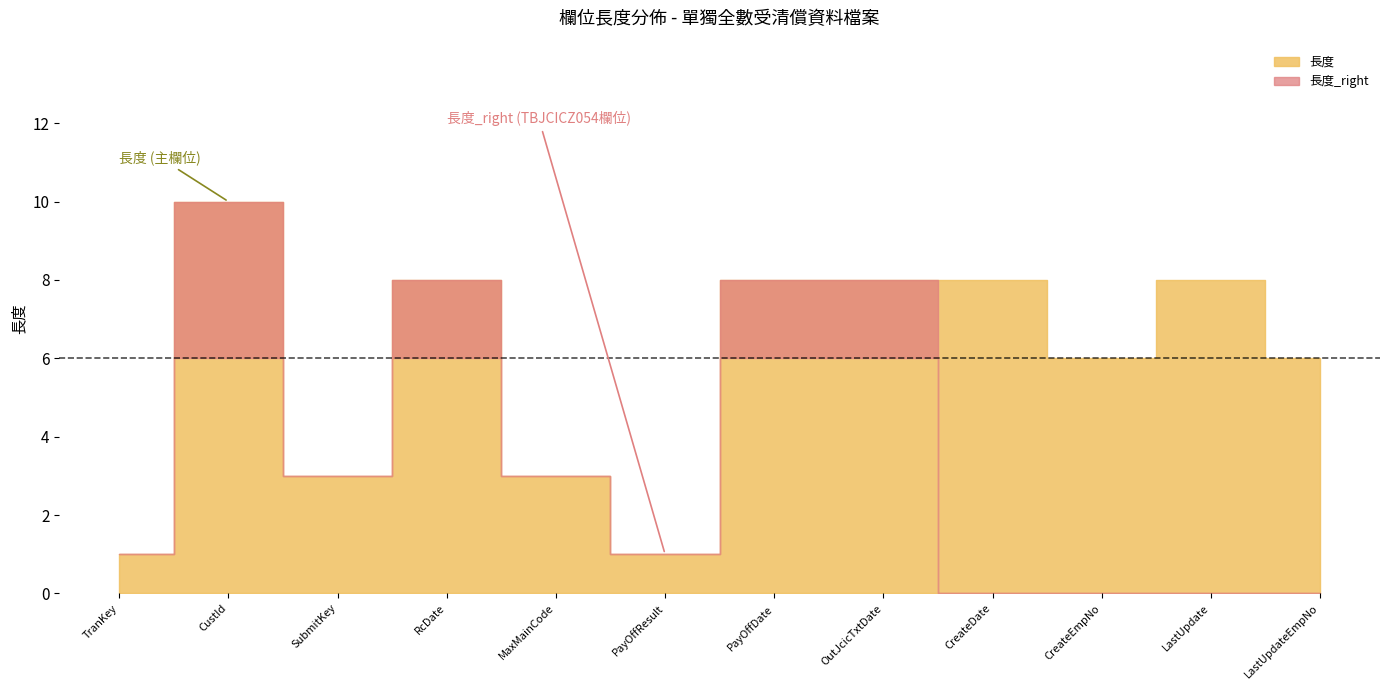

What is the label of the 9th point from the left?

CreateDate